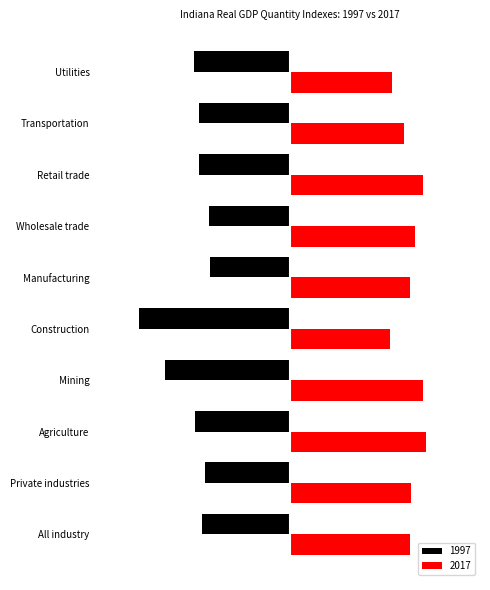

What are all the series names shown in the legend?

1997, 2017